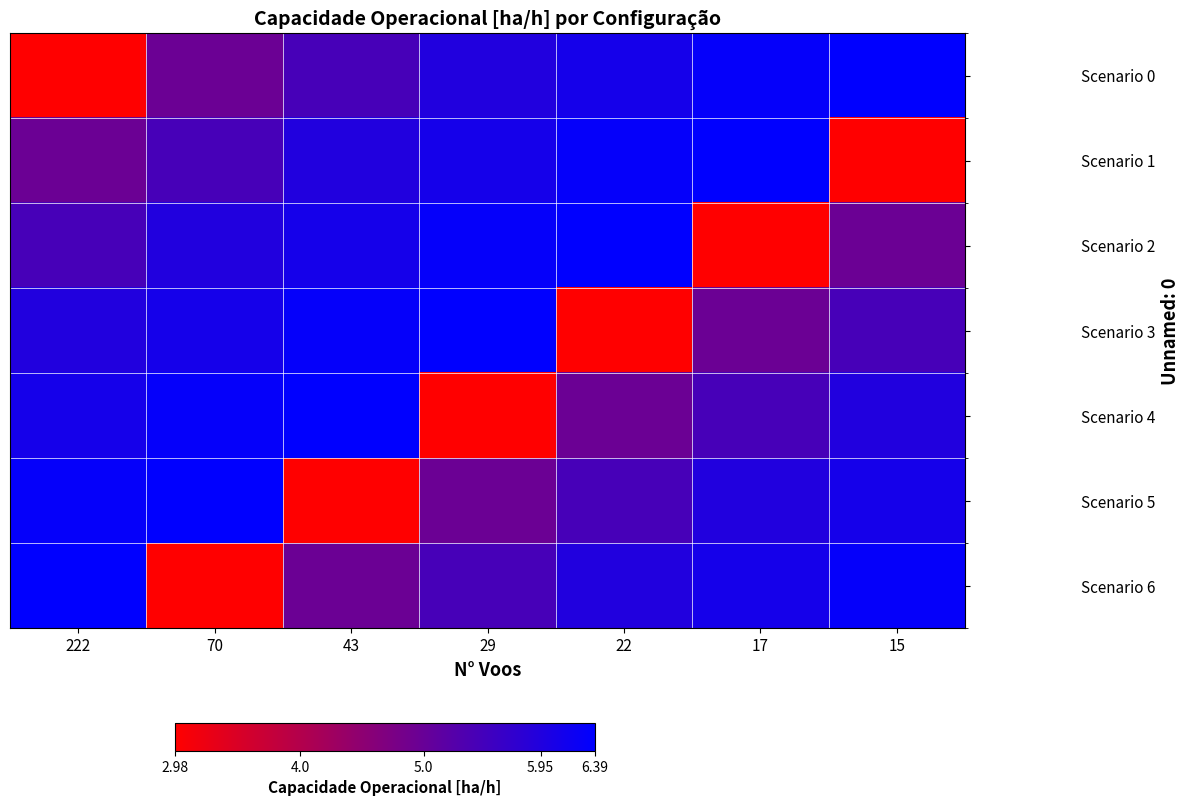

At which category is the sum across all series the highest?

222